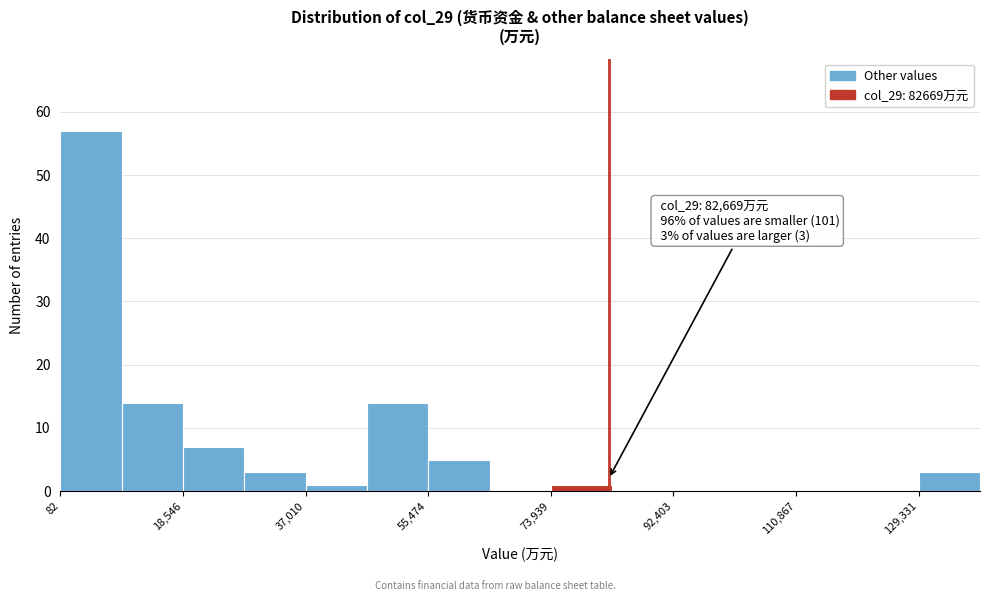

Over which range of the x-axis is the bar tallest?

0 to 10000